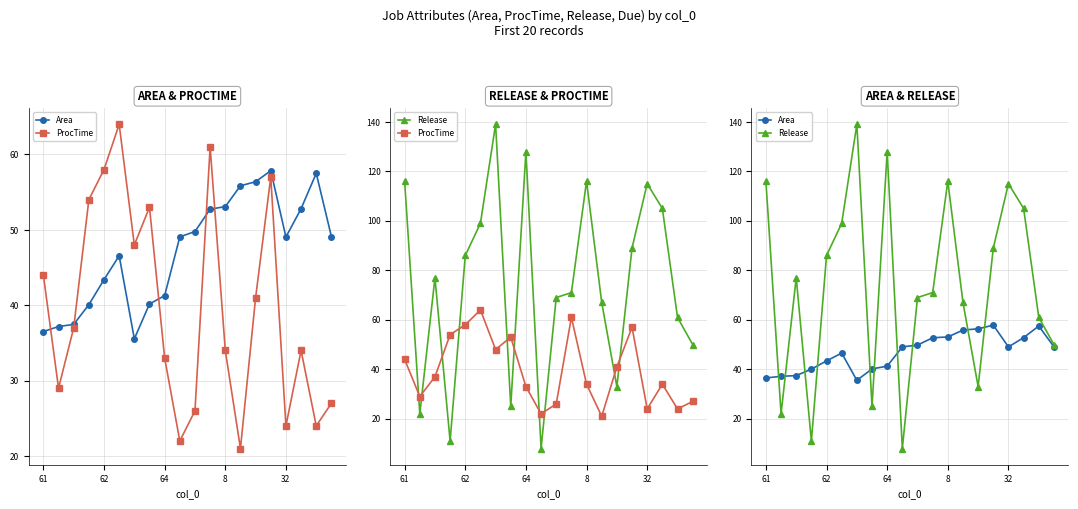

Where does the Area series first go above 49?

9